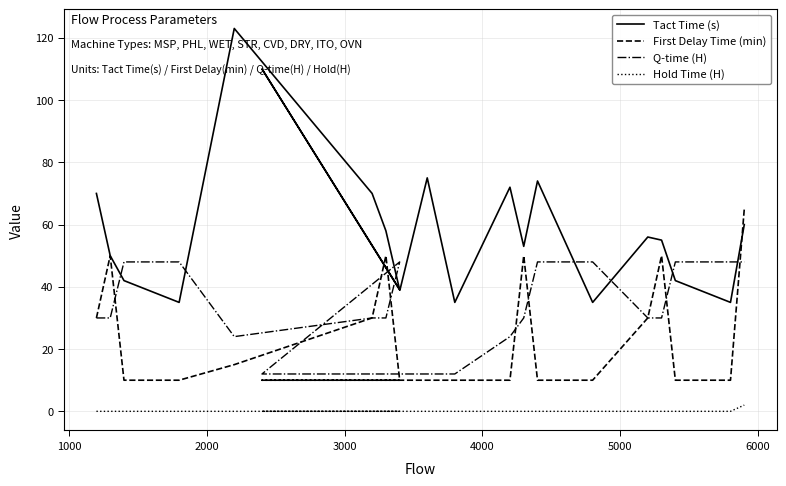

What is the difference between the maximum and minimum values in the Tact Time (s) series?

88